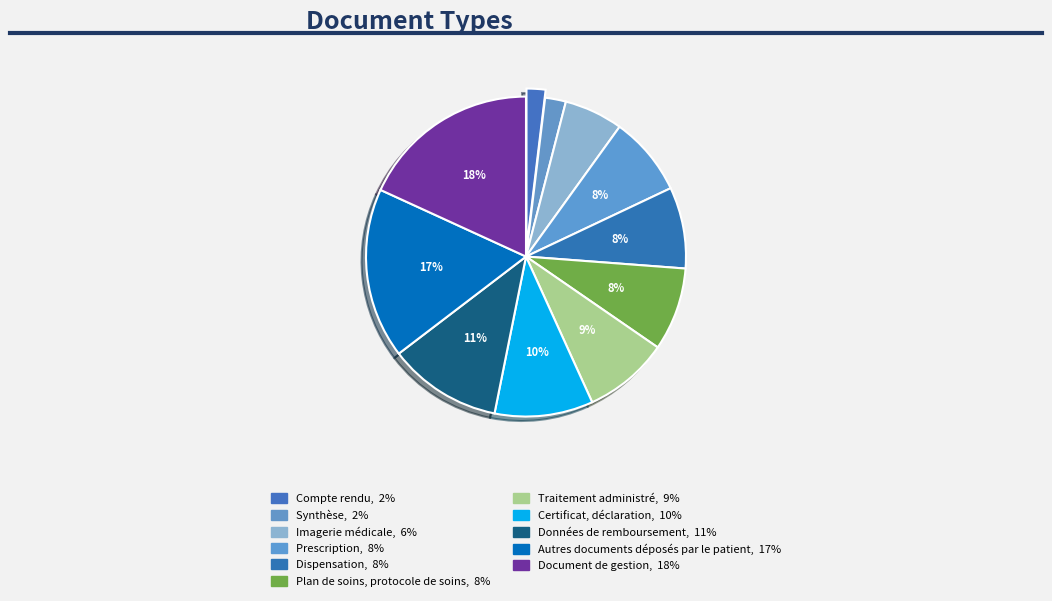

What percentage is the Prescription slice, to the nearest percent?

8%